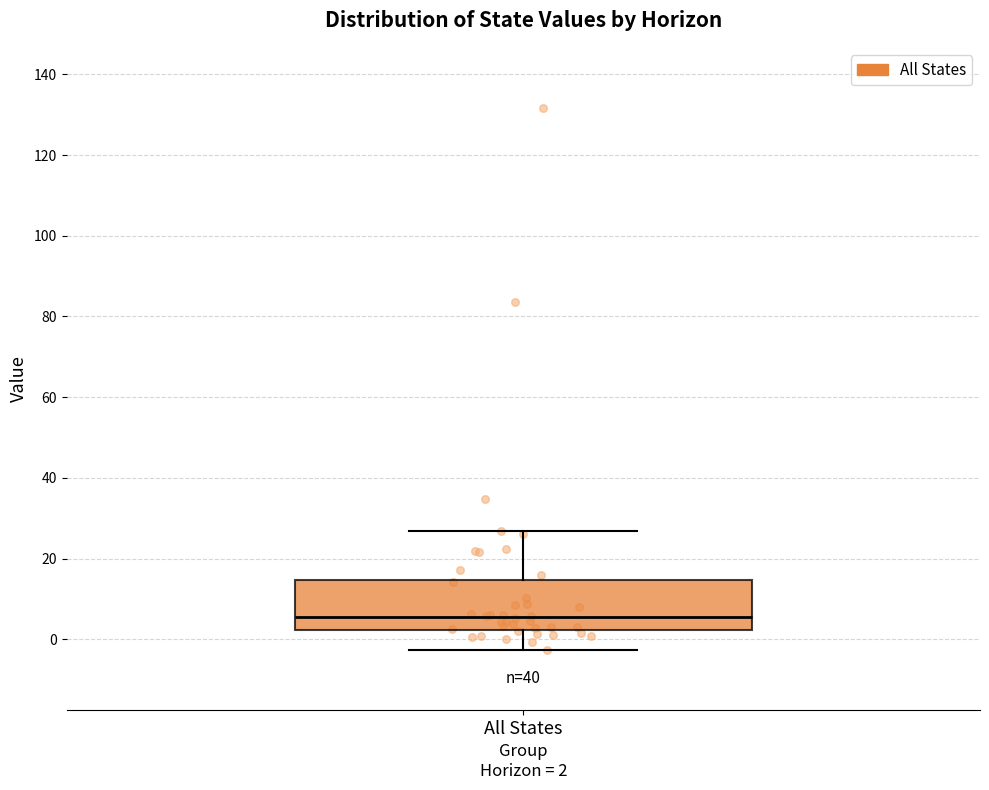

Transcribe this box plot: give where the median line is, the range the box spans, and where the two whiskers end, as read against the y-axis. The values are not printed on the chart, so give them approximately, as read against the axis.

median 6, box 2 to 14, whiskers -2 to 26